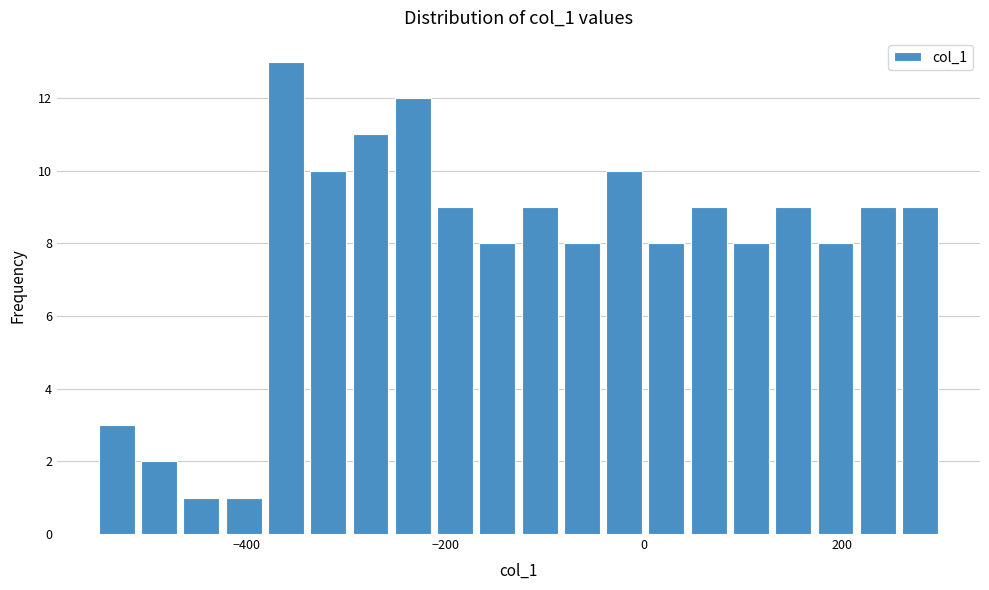

Read against the x-axis, roughly where is the centre of the tallest bar?

-360